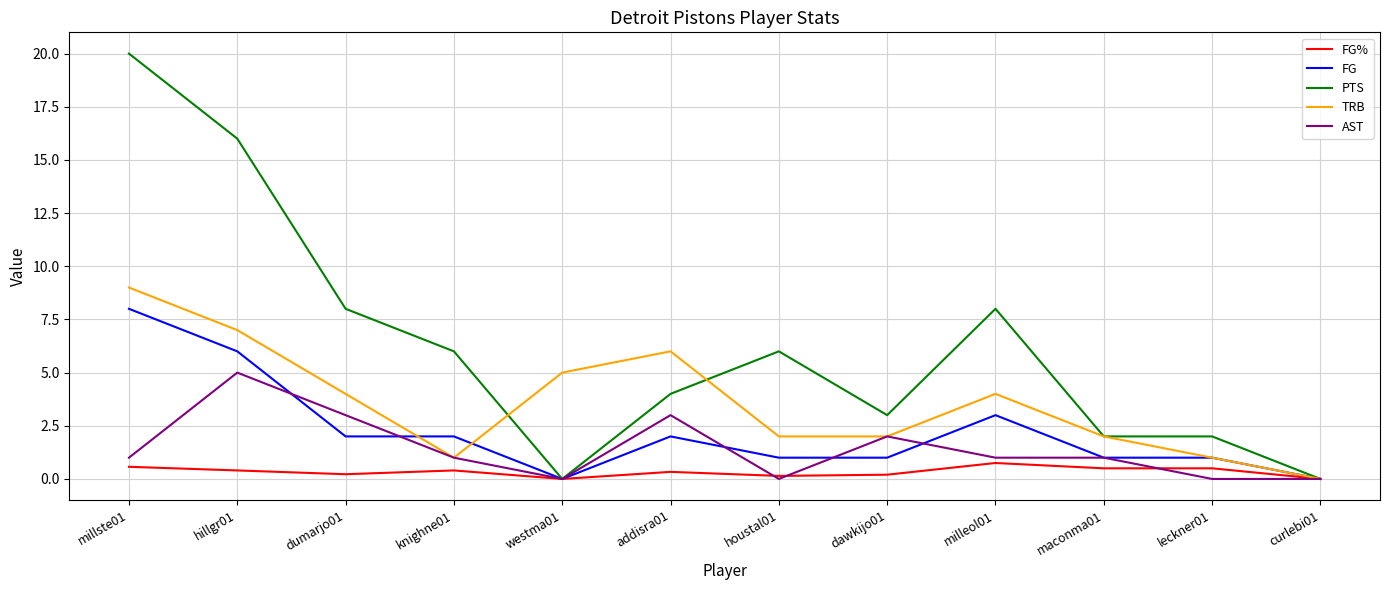

At which category is the sum across all series the highest?

millste01